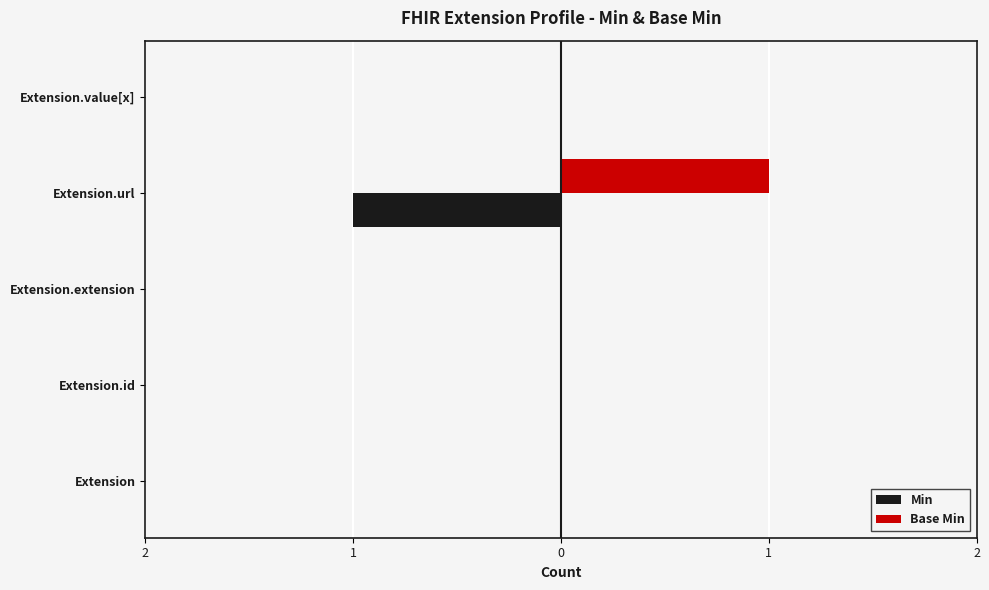

What is the maximum value shown in the chart?

1